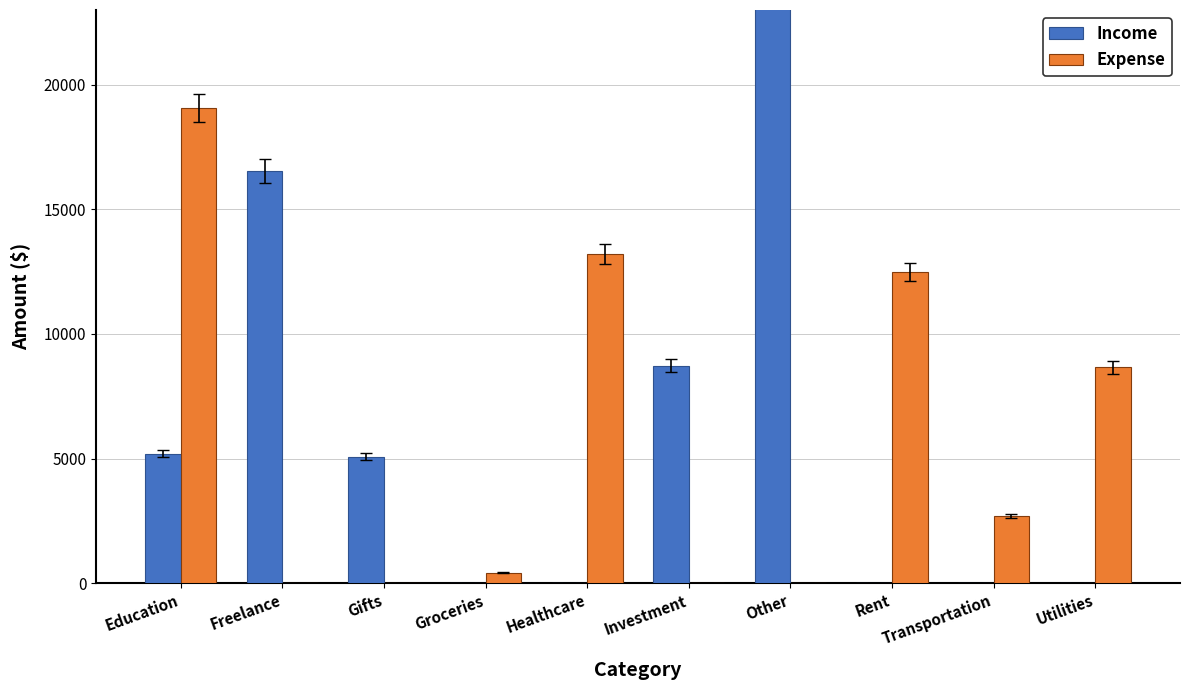

What position from the left is Utilities?

10